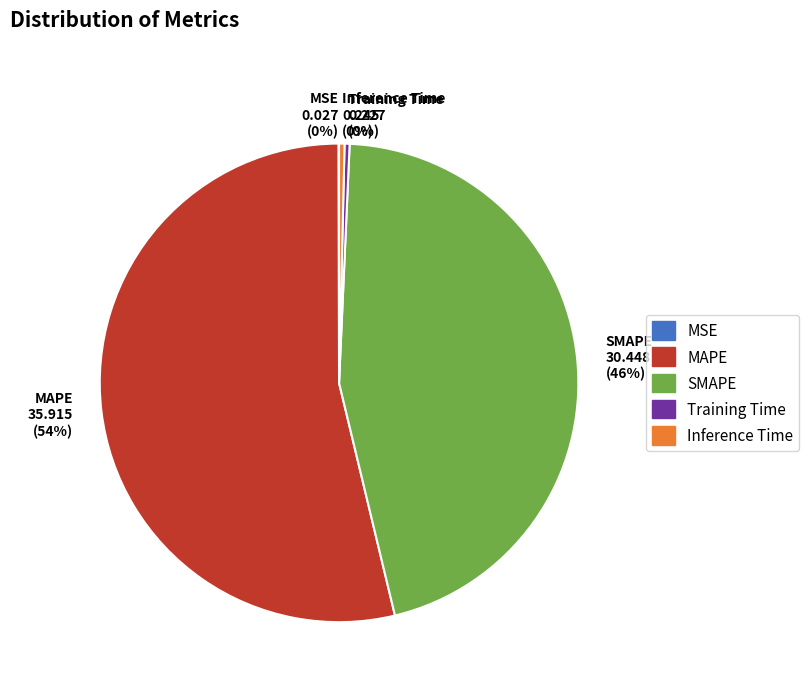

What percentage is the MAPE 35.915 (54%) slice, to the nearest percent?

54%